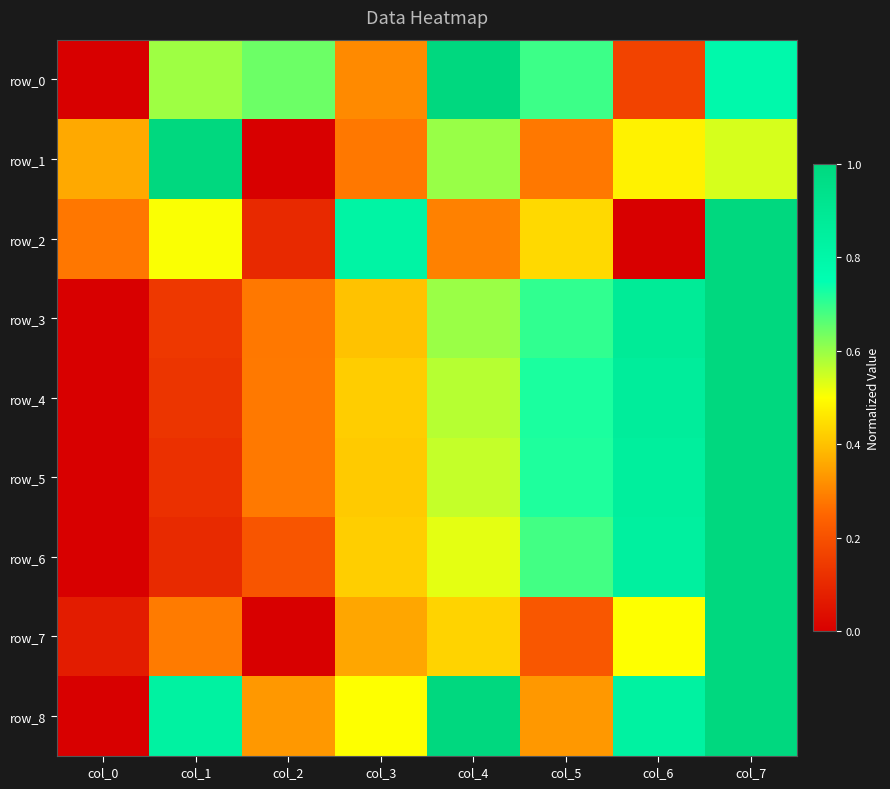

Is it true that row_3 equals 1.0 at col_7?

True